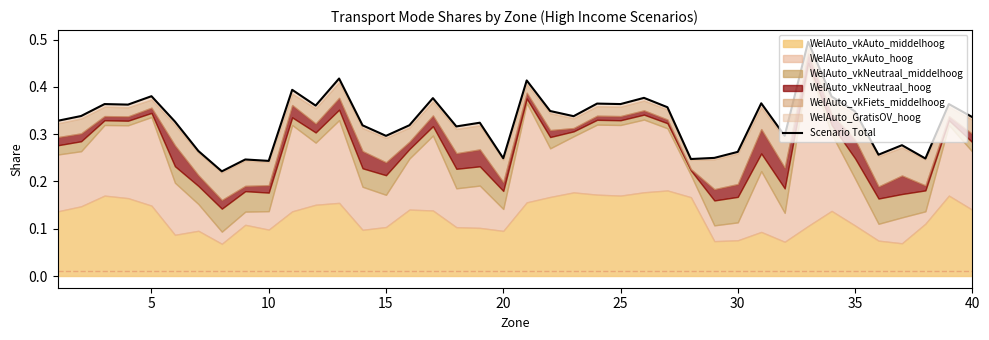

How many lines are shown in the chart?

1